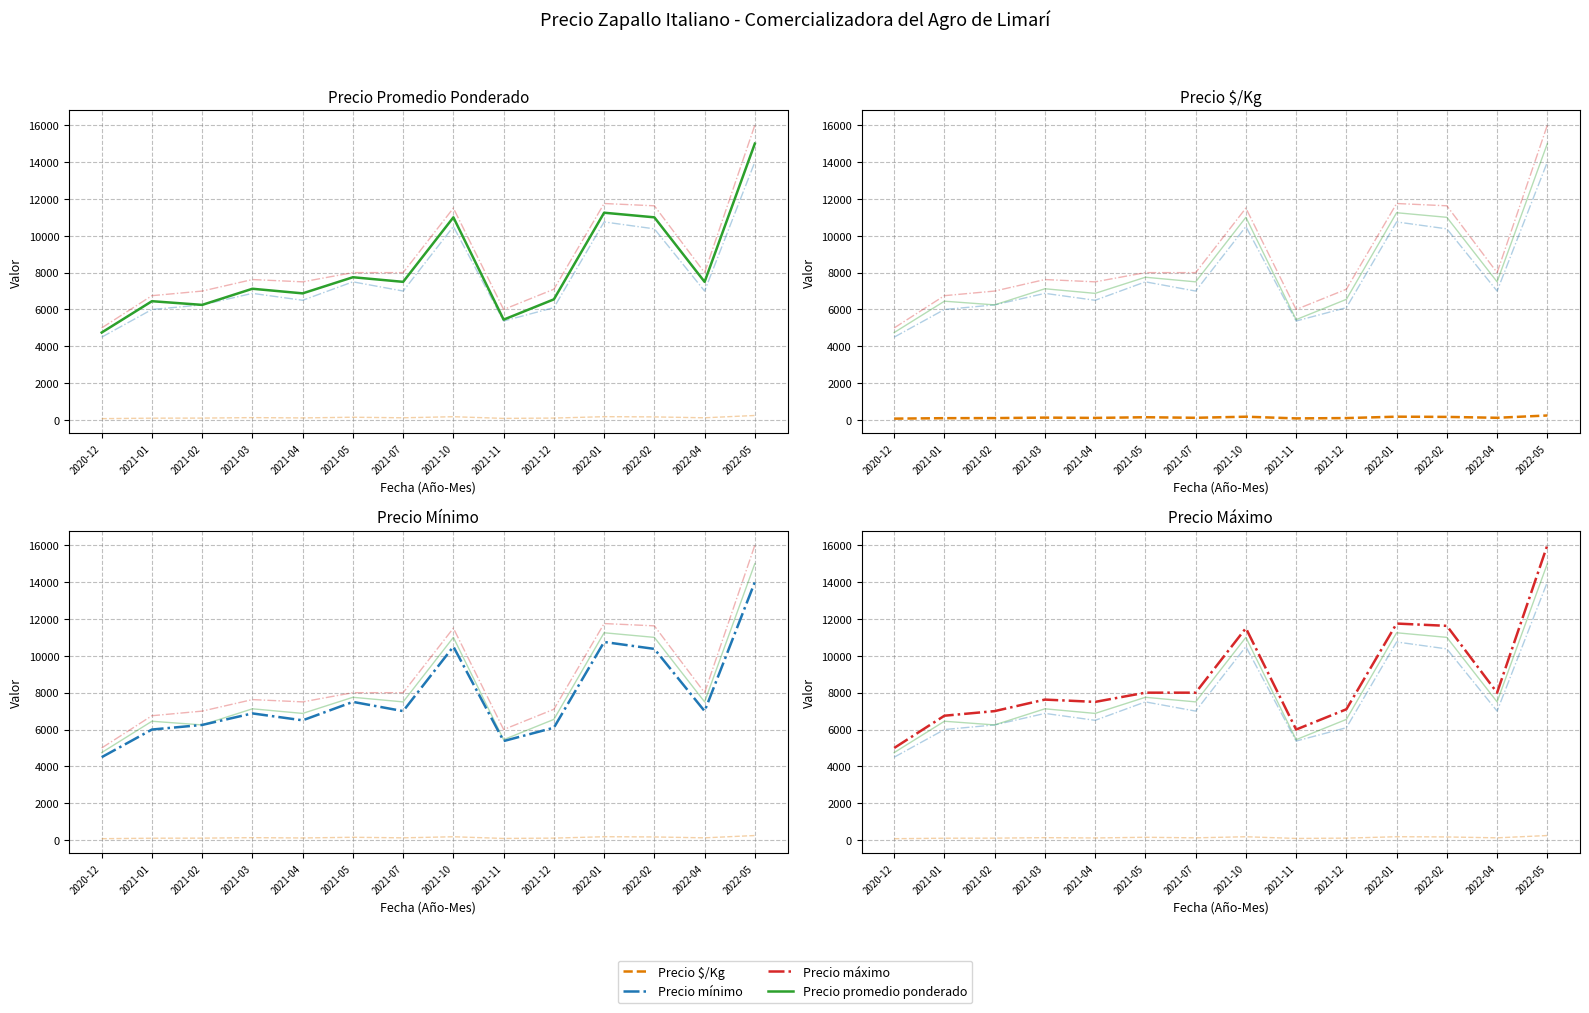

True or false: Precio máximo and Precio $/Kg intersect in this chart.

False